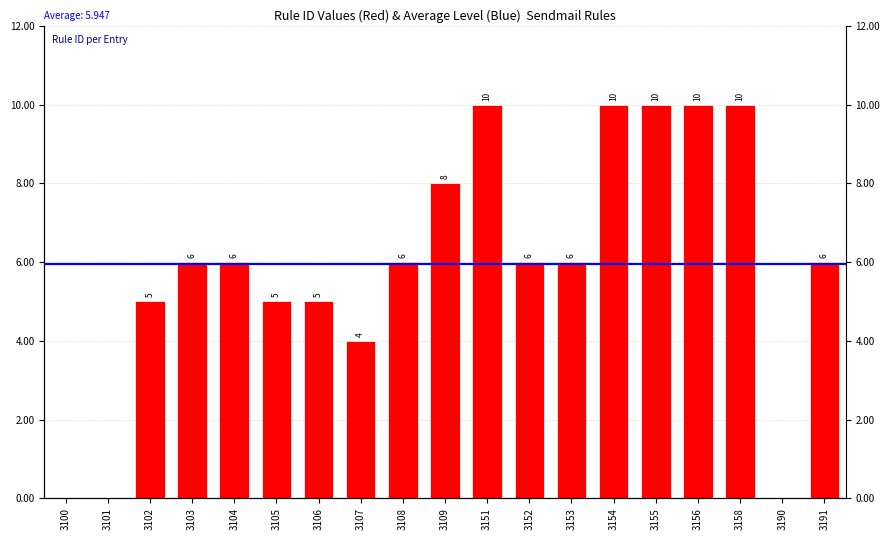

Reading left to right, extract all data points from this chart.

0	0	5	6	6	5	5	4	6	8	10	6	6	10	10	10	10	0	6